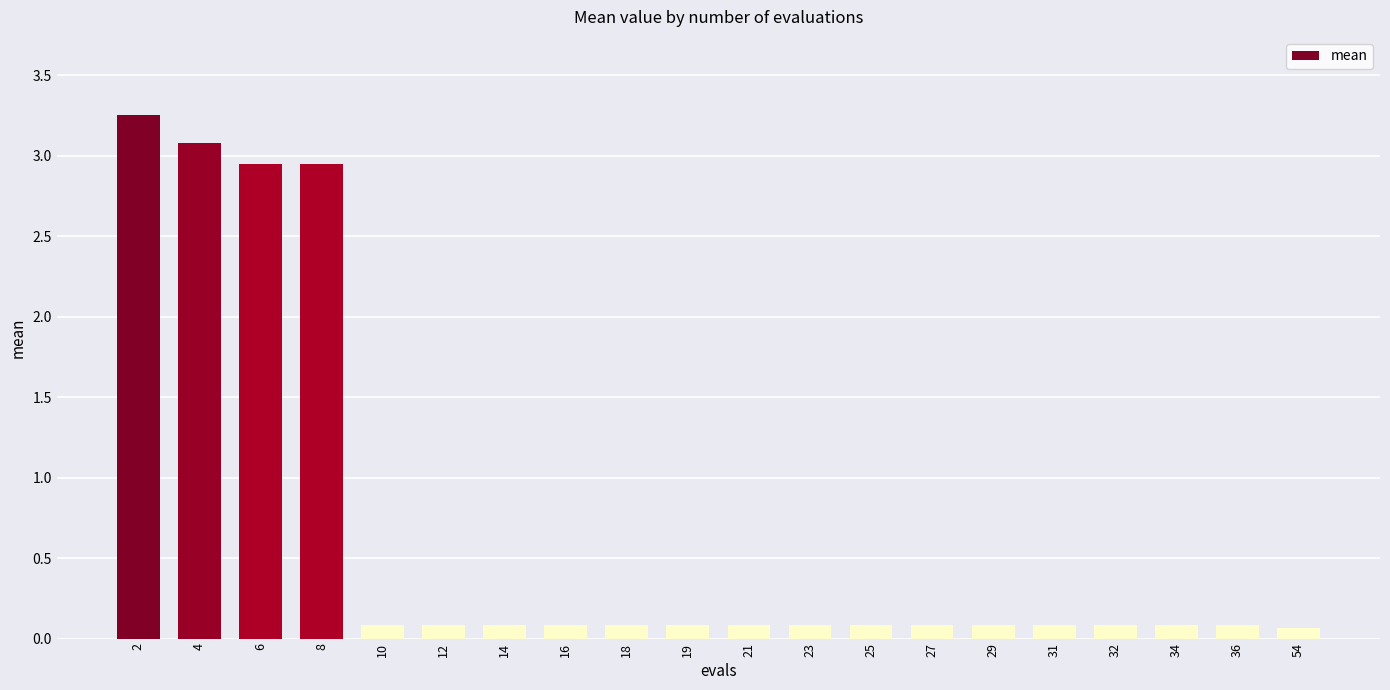

True or false: the data shows 0.1 at 32.

True